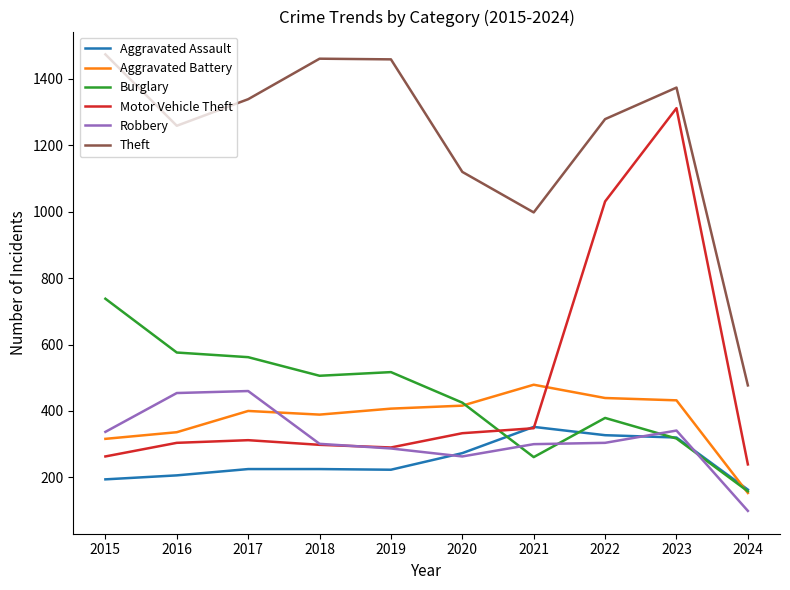

What is the total value across all series at 2021?

2738